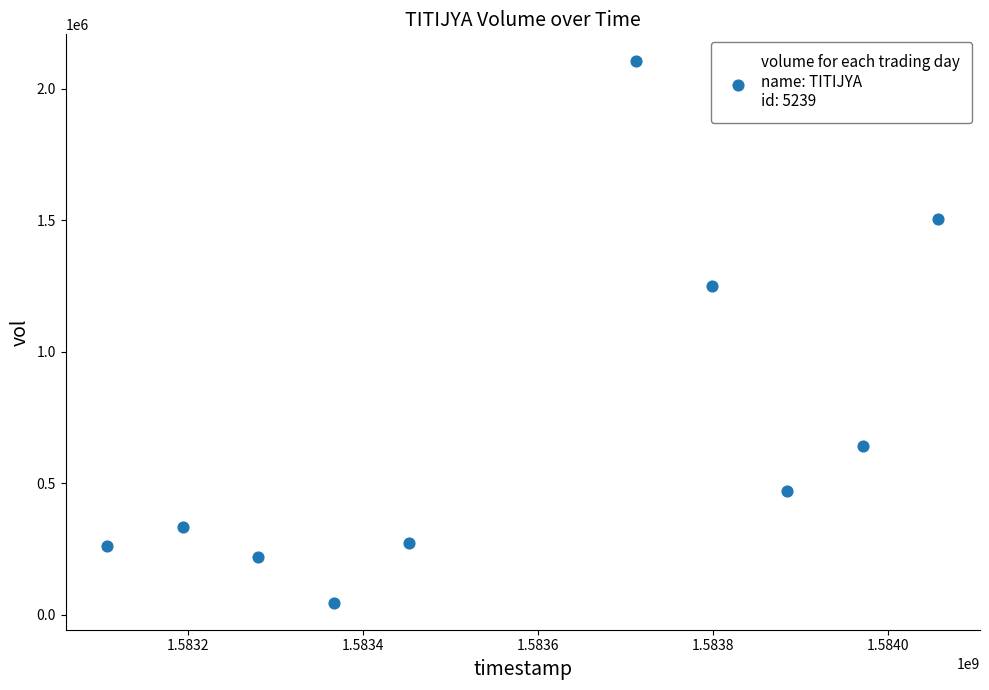

What is the range of Y values (max minus min)?

2059100